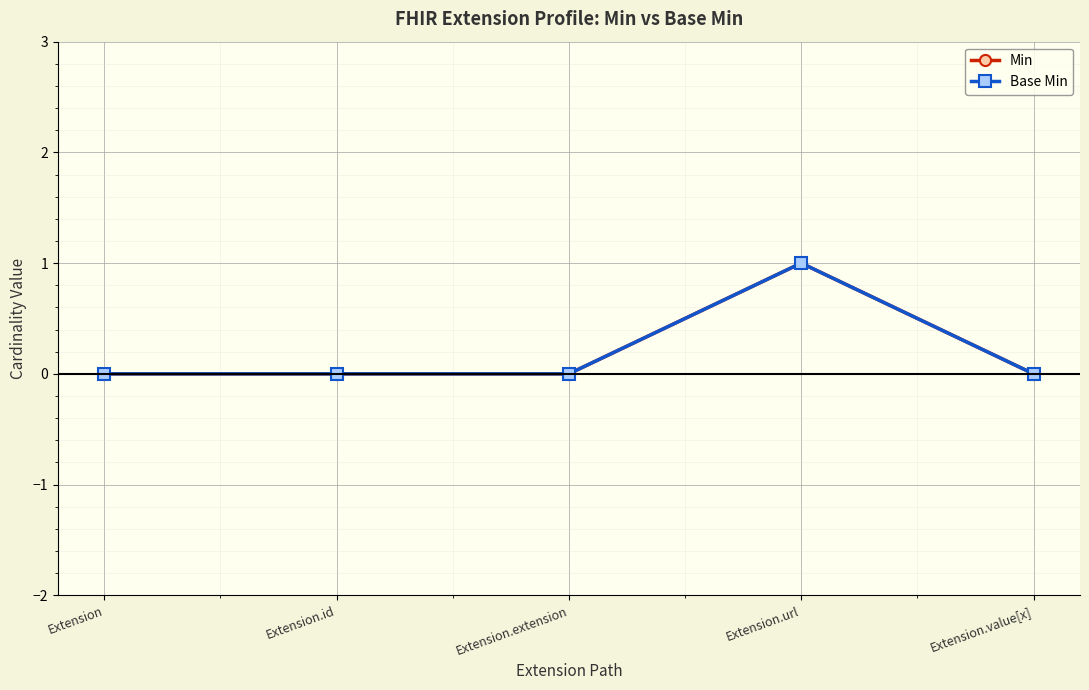

Is it true that Min equals 1 at Extension.url?

False